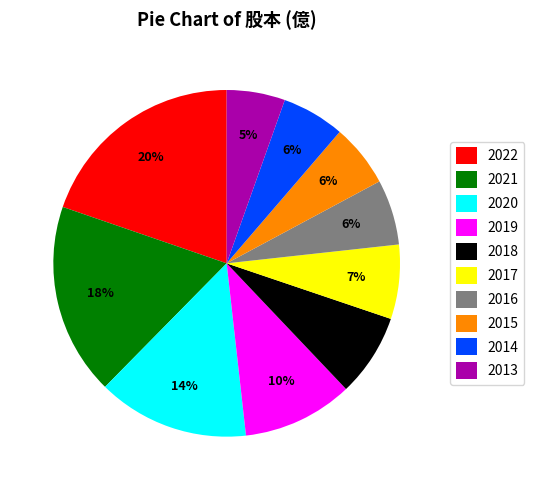

Which category has the biggest portion of the pie?

2022